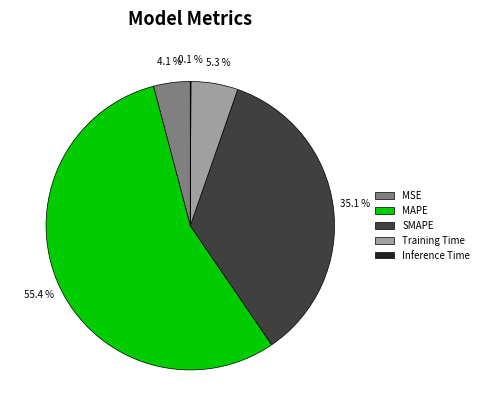

Between MAPE and MSE, which is larger?

MAPE